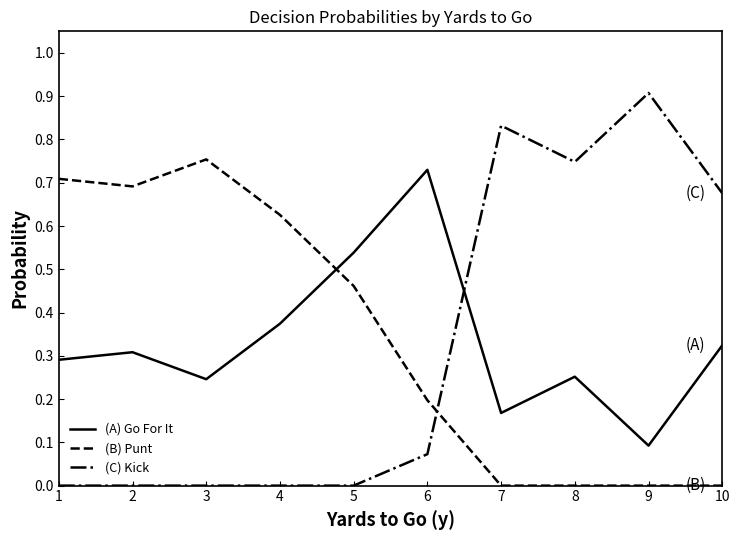

What are all the series names shown in the legend?

(A) Go For It, (B) Punt, (C) Kick